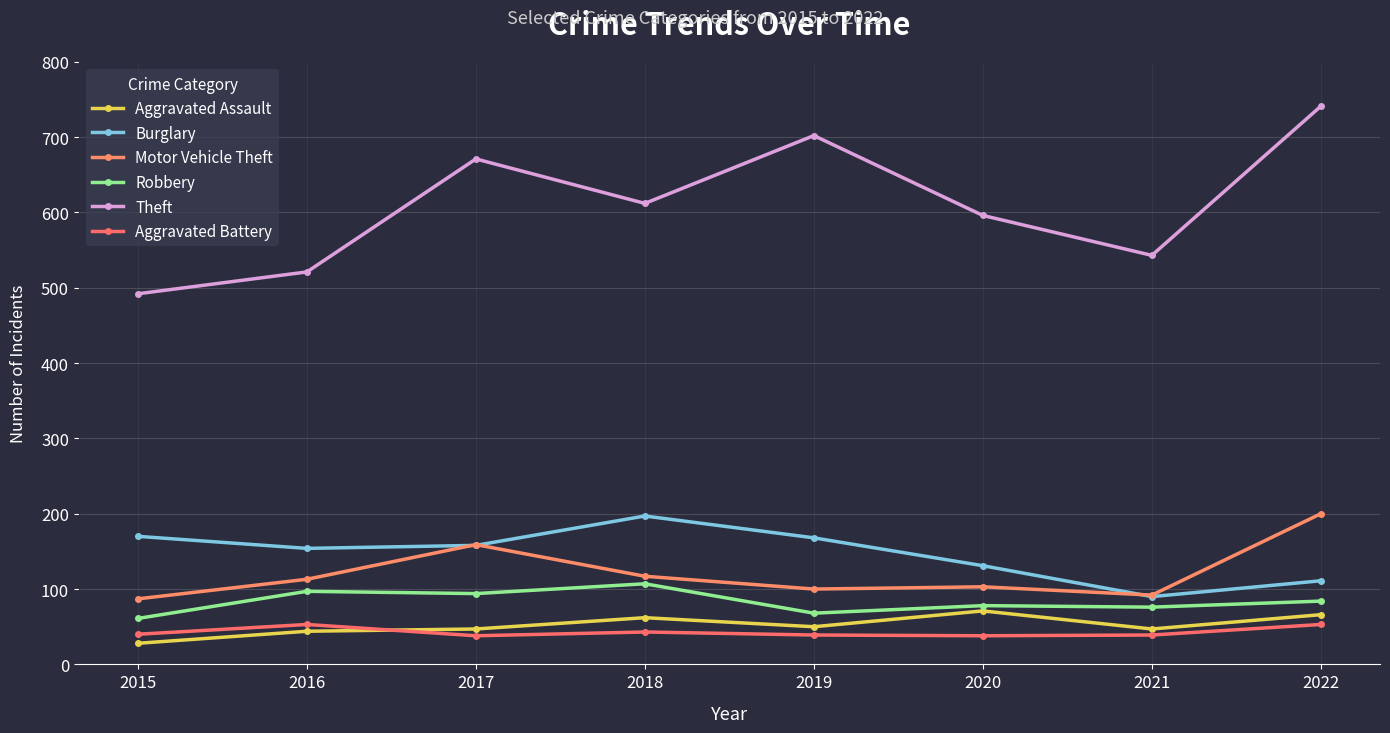

True or false: Aggravated Assault and Motor Vehicle Theft intersect in this chart.

False